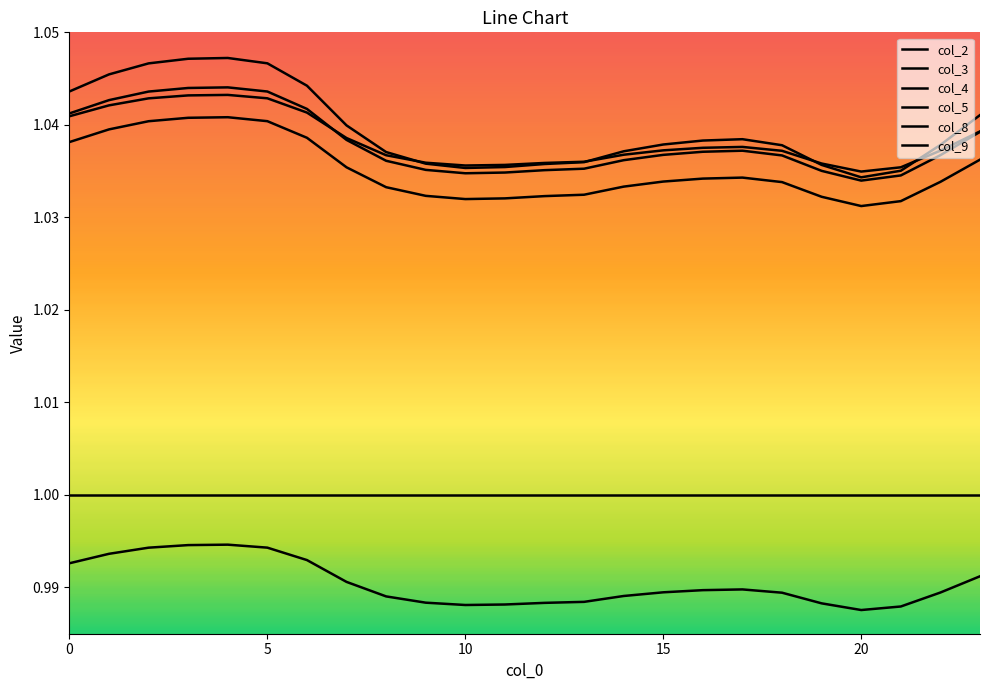

Which category has the highest value in the col_8 series?

20